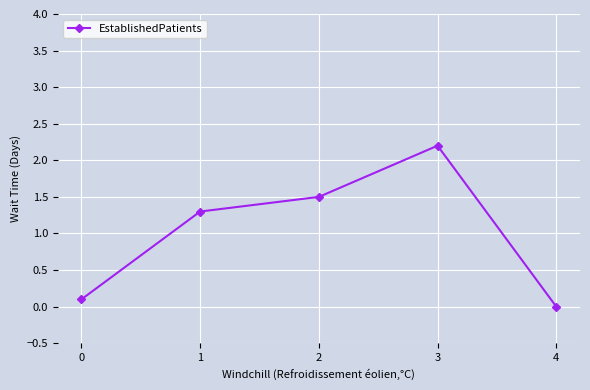

The value at 3 is 2.2. True or false?

True